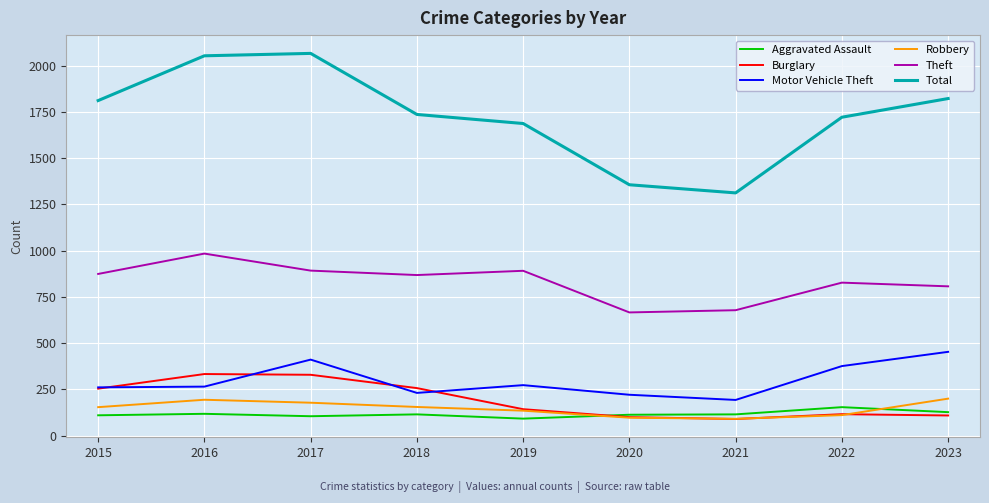

Is it true that Burglary equals 395 at 2015?

False